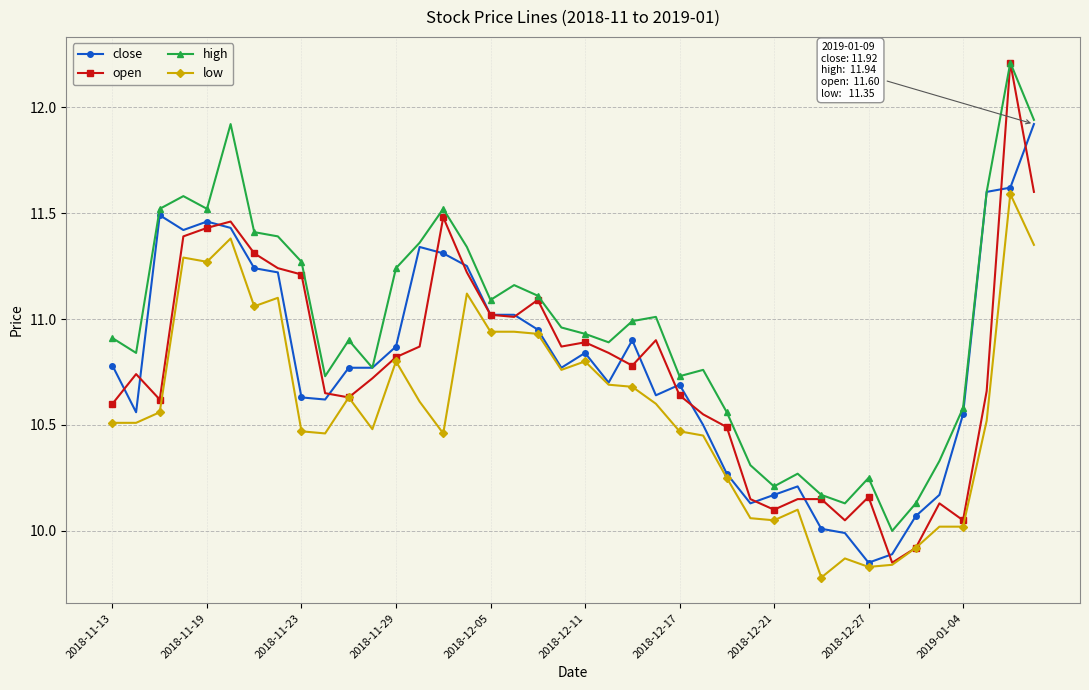

Which series has the largest total across all categories?

high